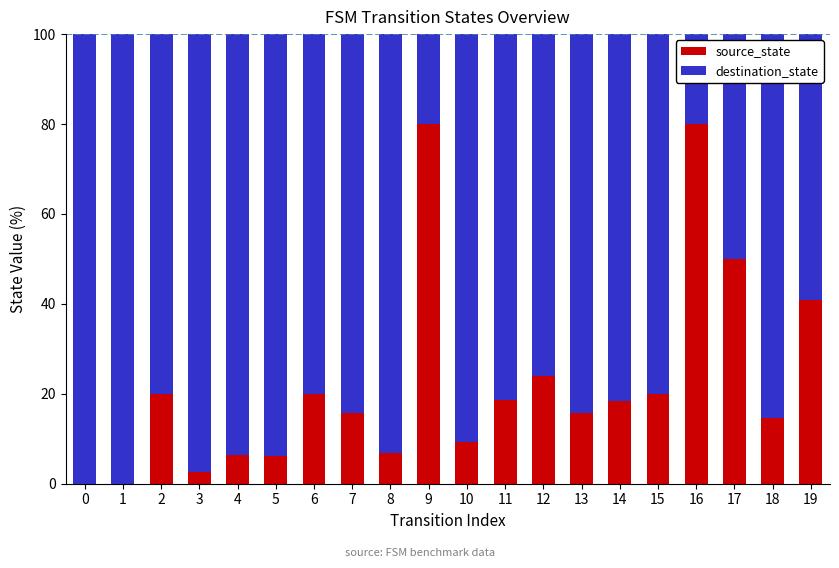

What is the total value across all series at 13?

100.0